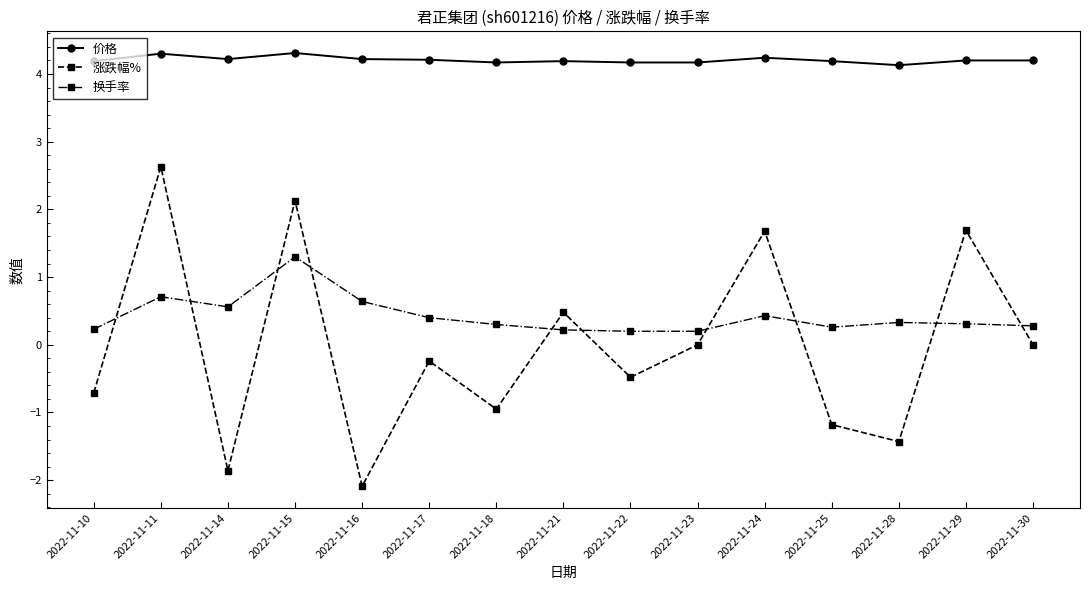

Rank the series by their maximum value, from lowest to highest.

换手率, 涨跌幅%, 价格